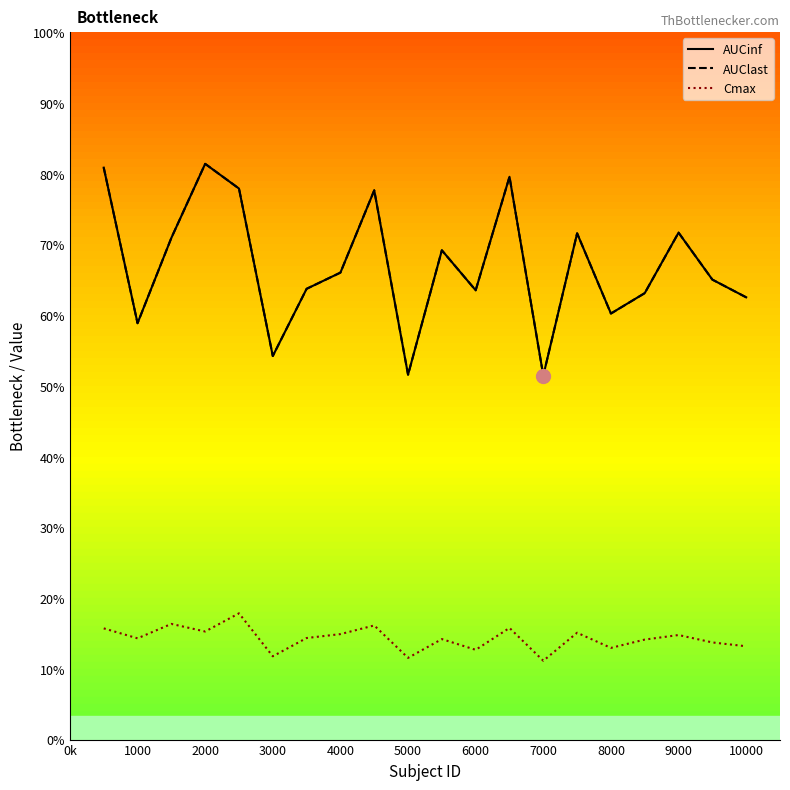

At which category does AUClast reach its first local peak?

2000